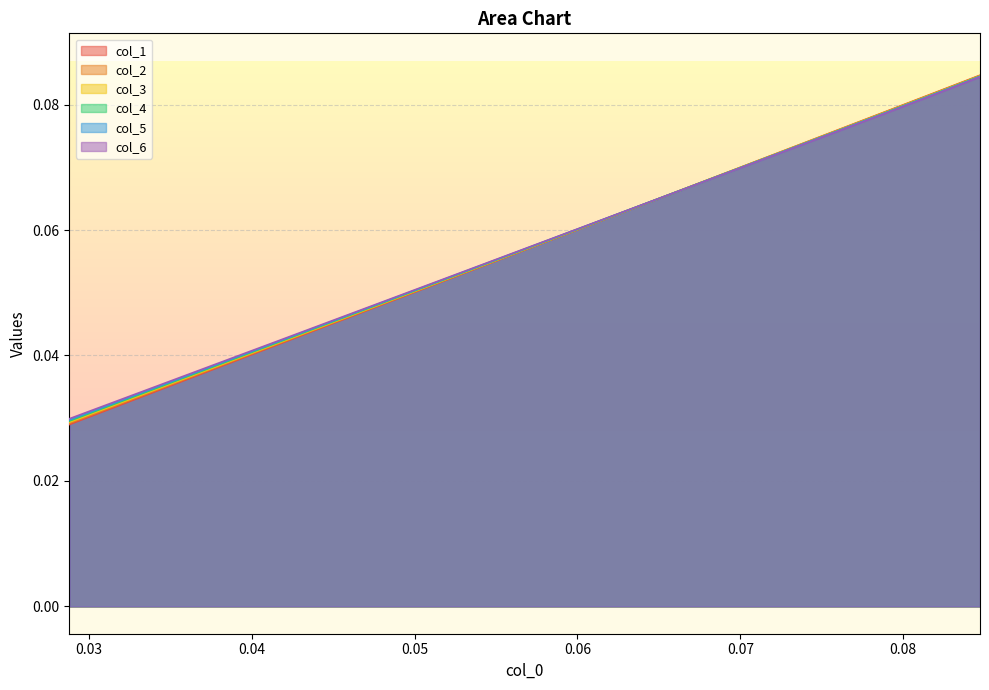

List the series in order of their overall mean, lowest first.

col_6, col_5, col_4, col_3, col_2, col_1